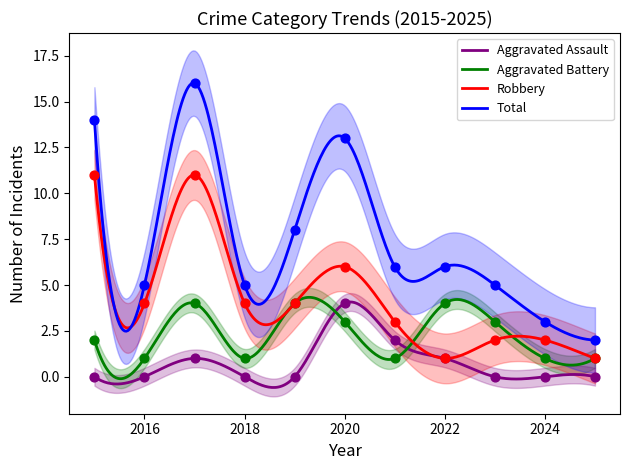

Which series has the largest Y range (max minus min)?

Total